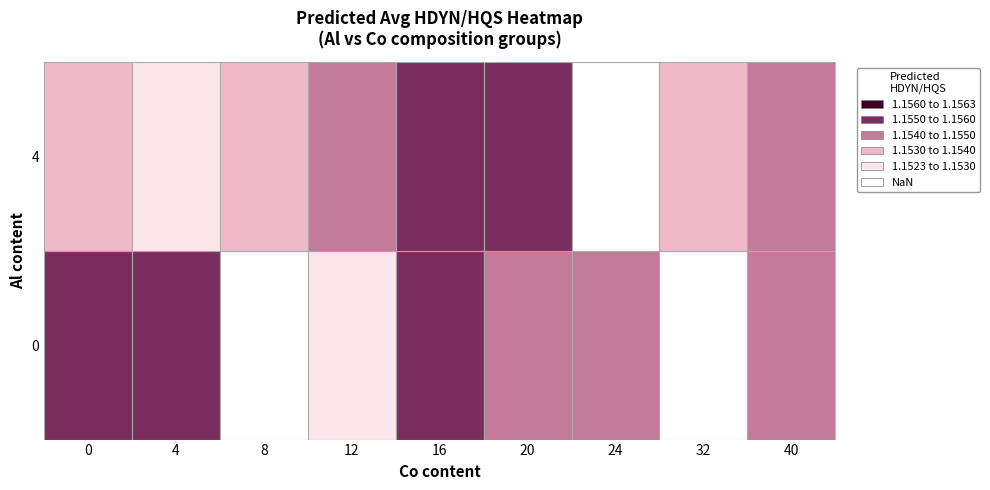

Which category has the highest value across all series?

20